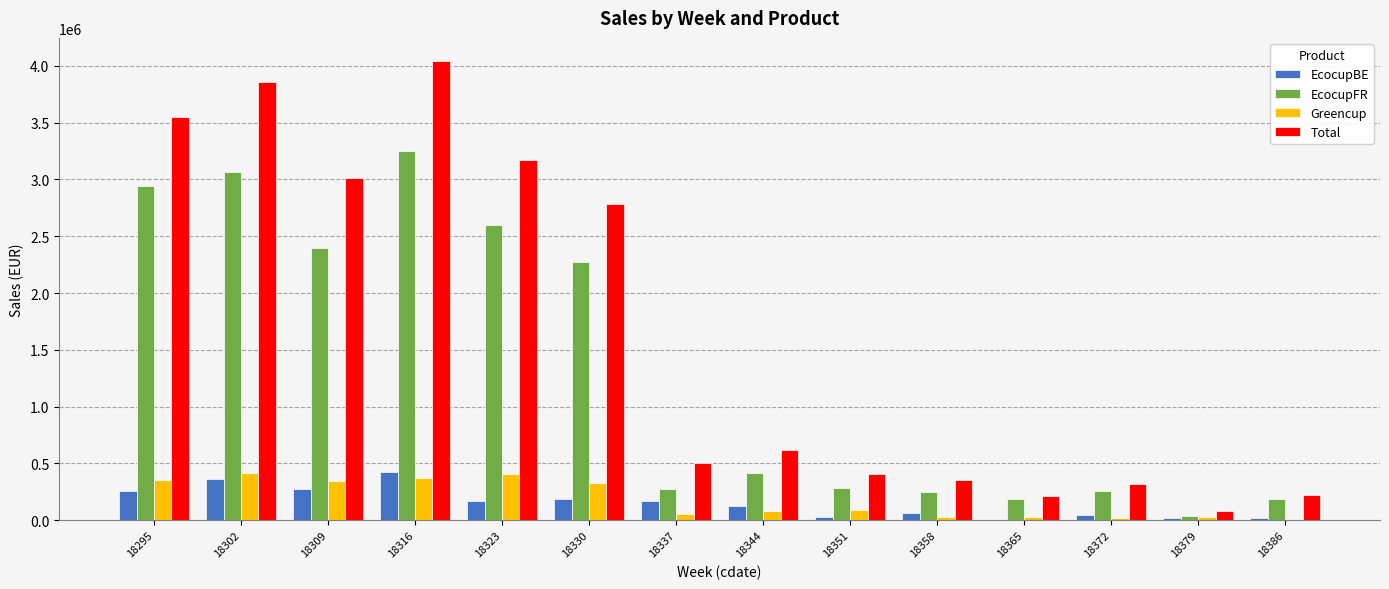

What is the maximum value for Greencup?

419448.0